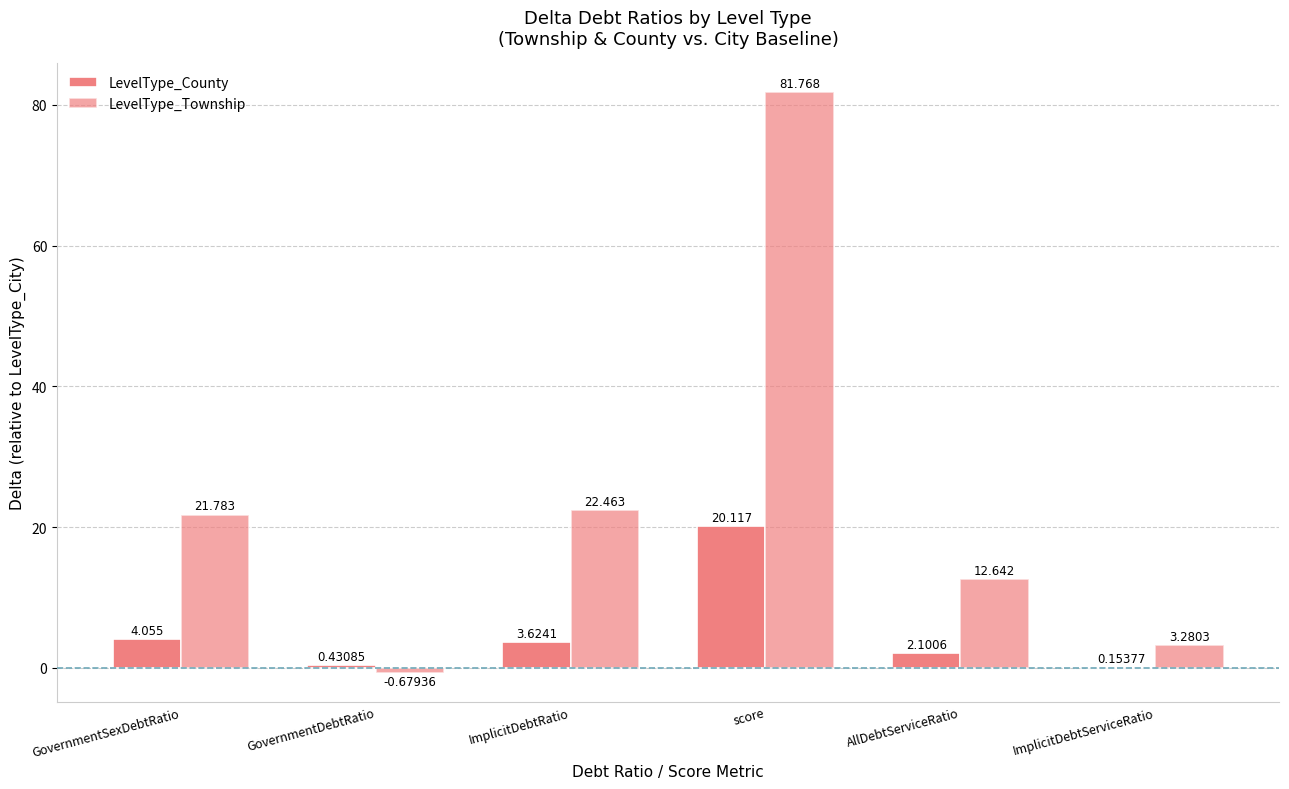

What is the greatest value displayed?

81.8